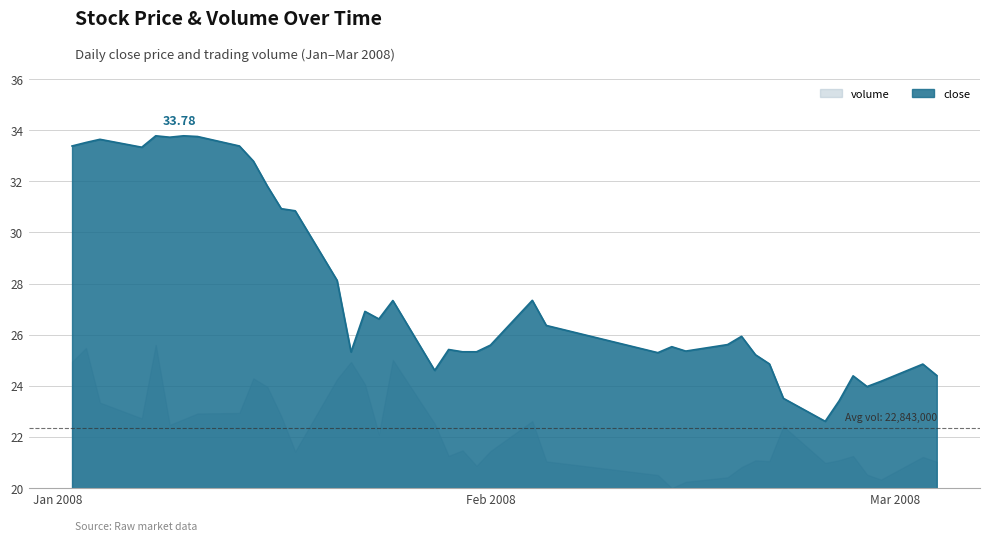

What is the difference between the maximum and minimum values in the volume series?

5.6